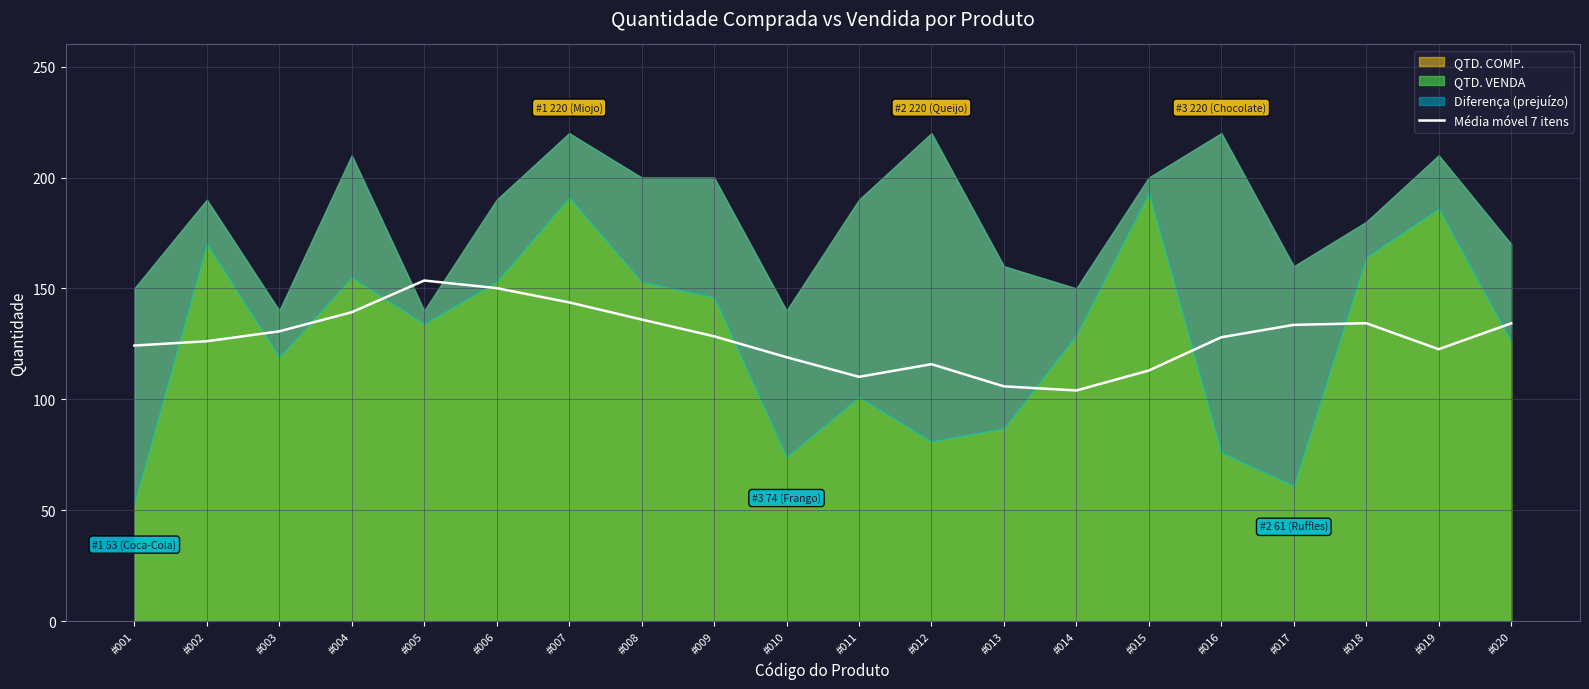

The value at #006 is 214.6. True or false?

False